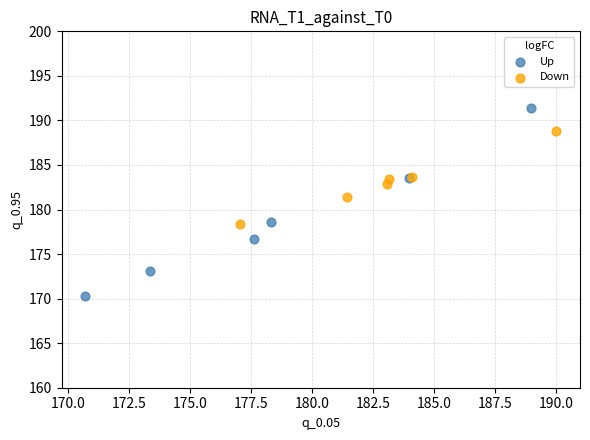

Which series has the widest spread of Y values?

Up